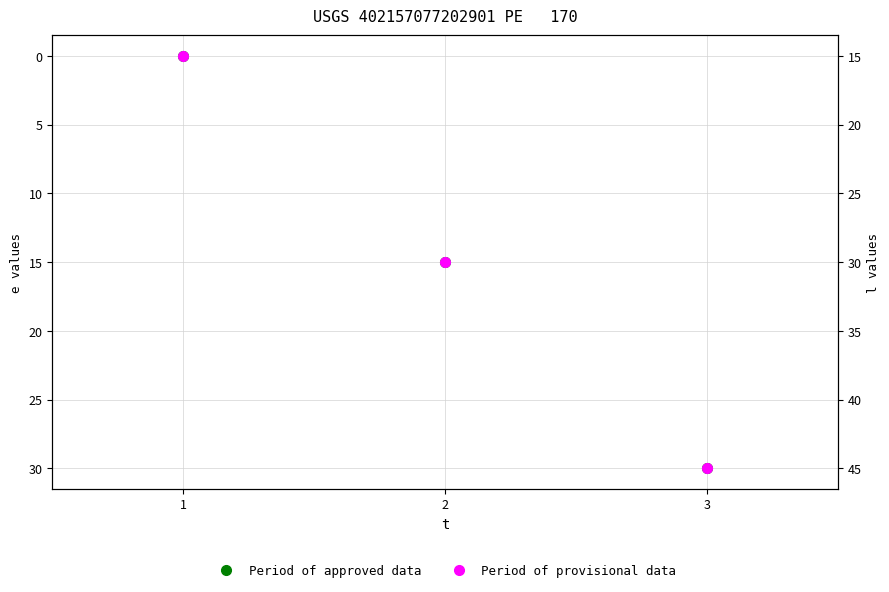

Reading left to right, extract all data points from this chart.

Period of approved data: 1=0	2=15	3=30
Period of provisional data: 1=15	2=30	3=45